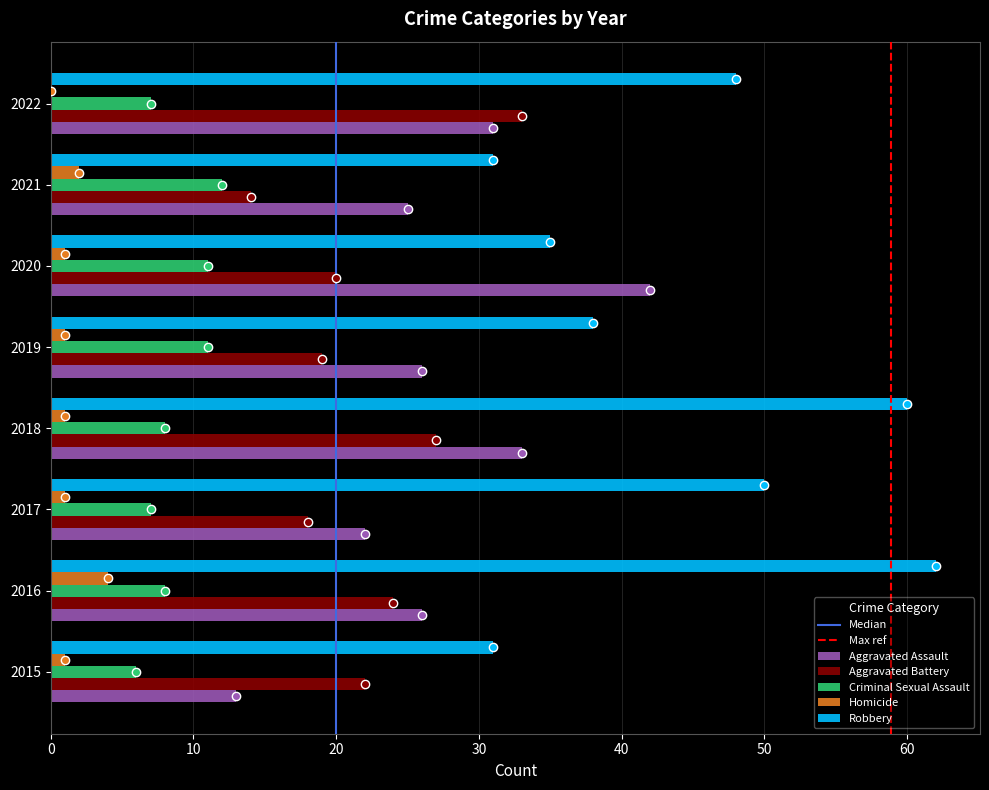

Which series has the largest range (max minus min)?

Robbery